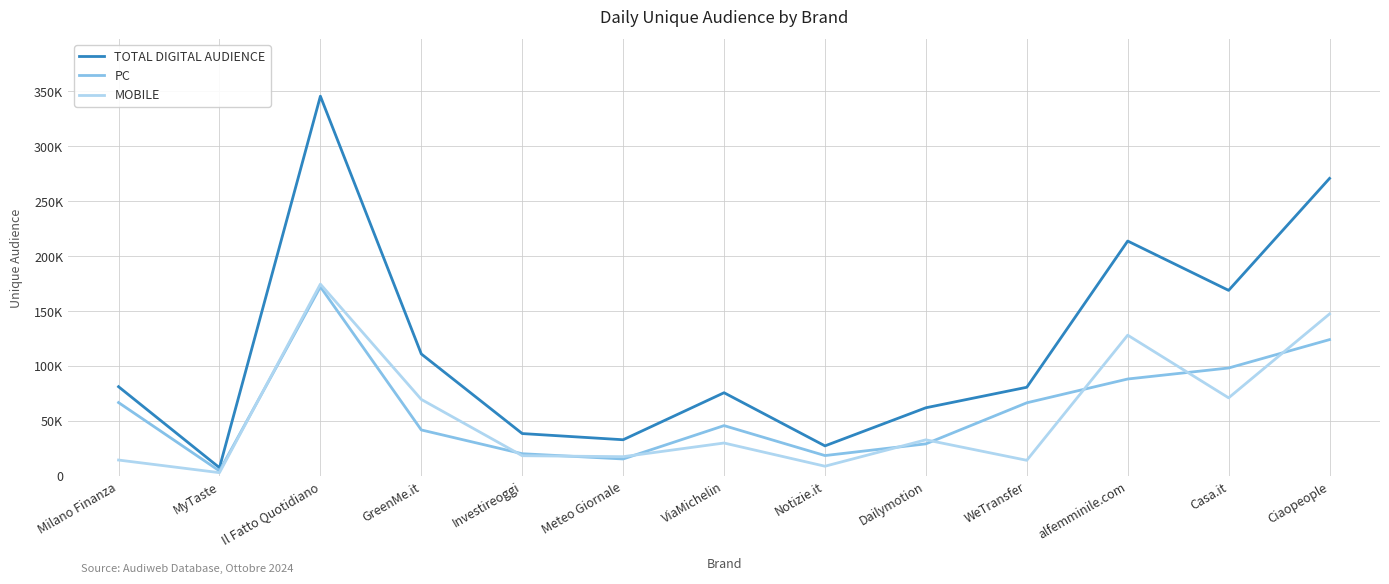

What are all the series names shown in the legend?

TOTAL DIGITAL AUDIENCE, PC, MOBILE